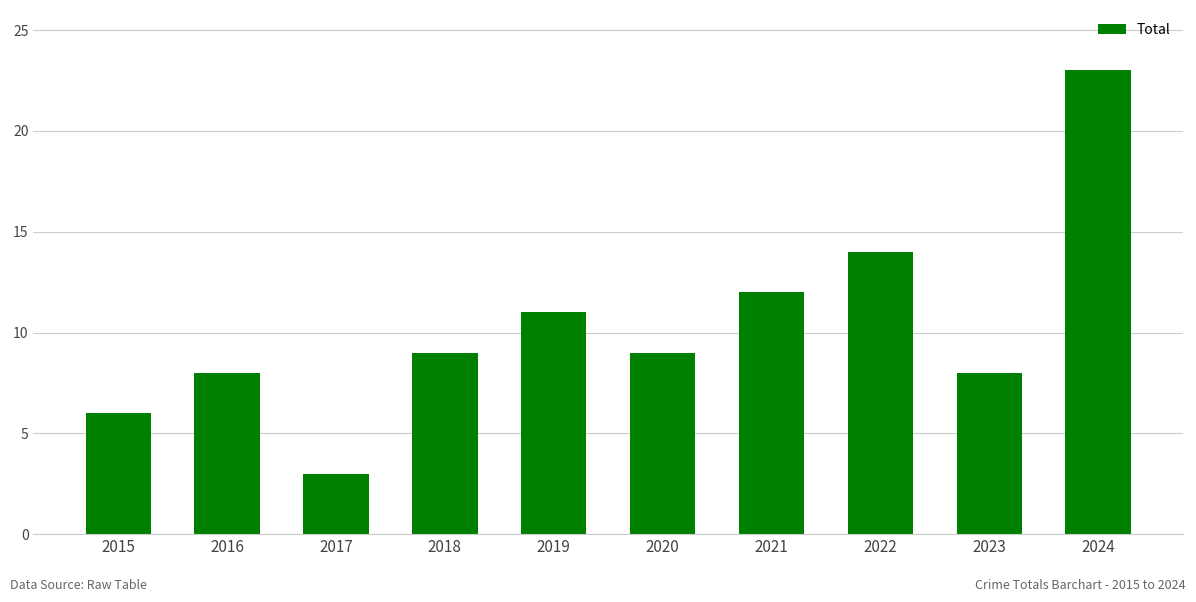

What value does the data have at 2018, to the nearest 5?

10